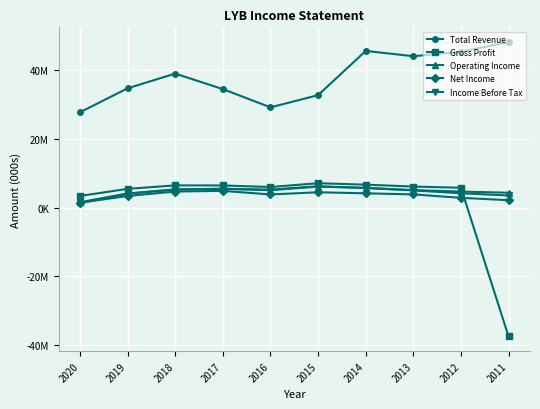

Which category has the highest value in the Net Income series?

2017